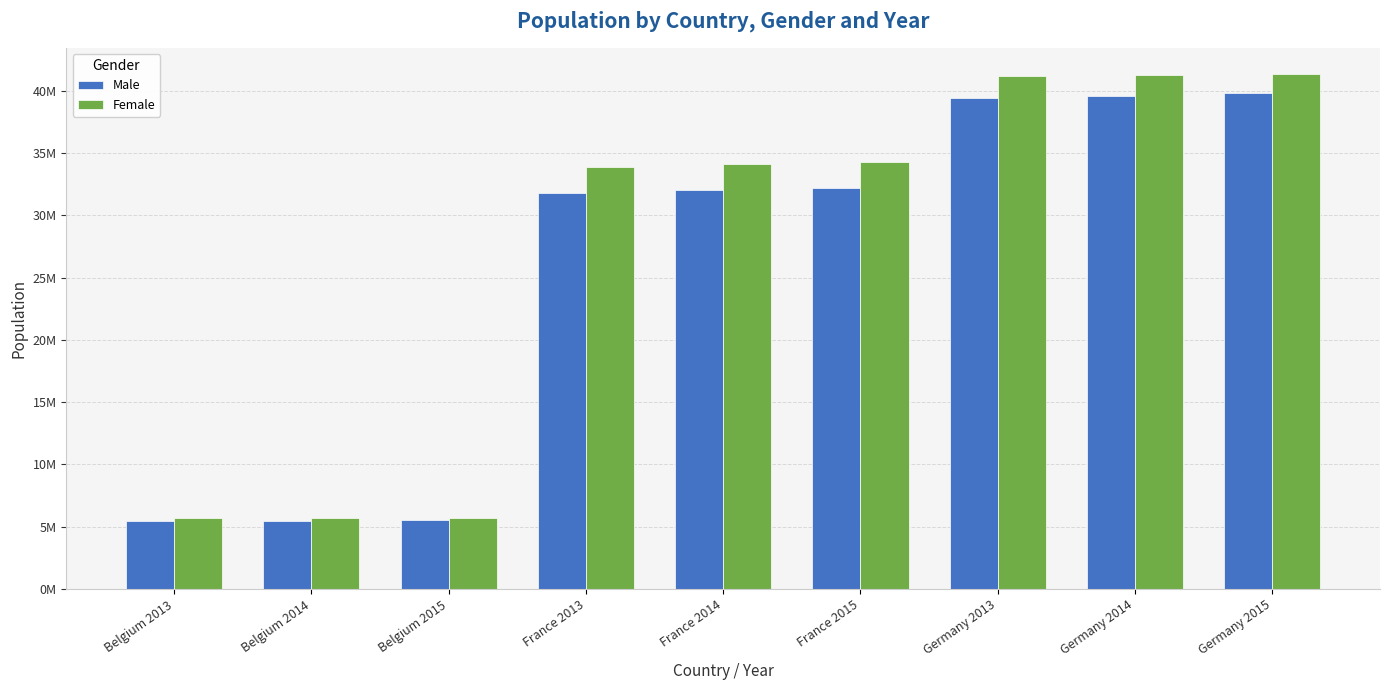

What is the label of the 3rd bar from the right?

Germany 2013